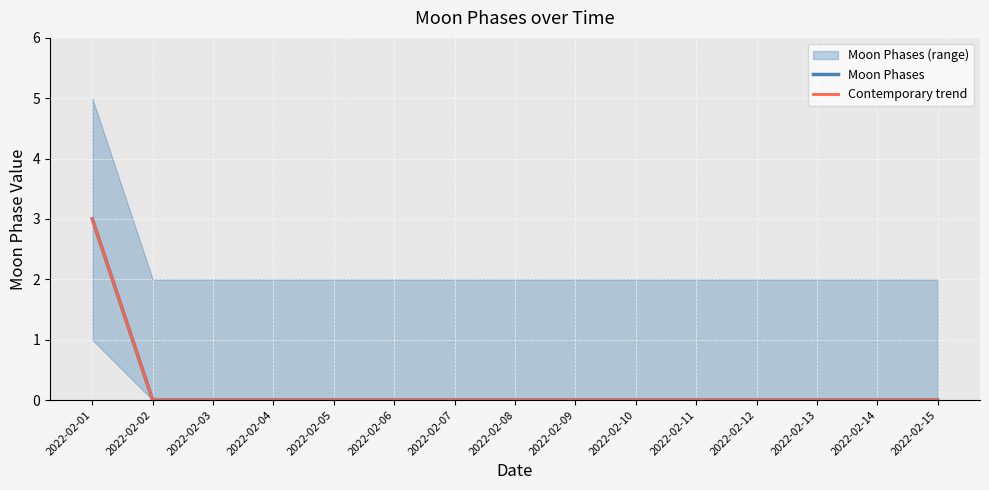

How many lines are shown in the chart?

2